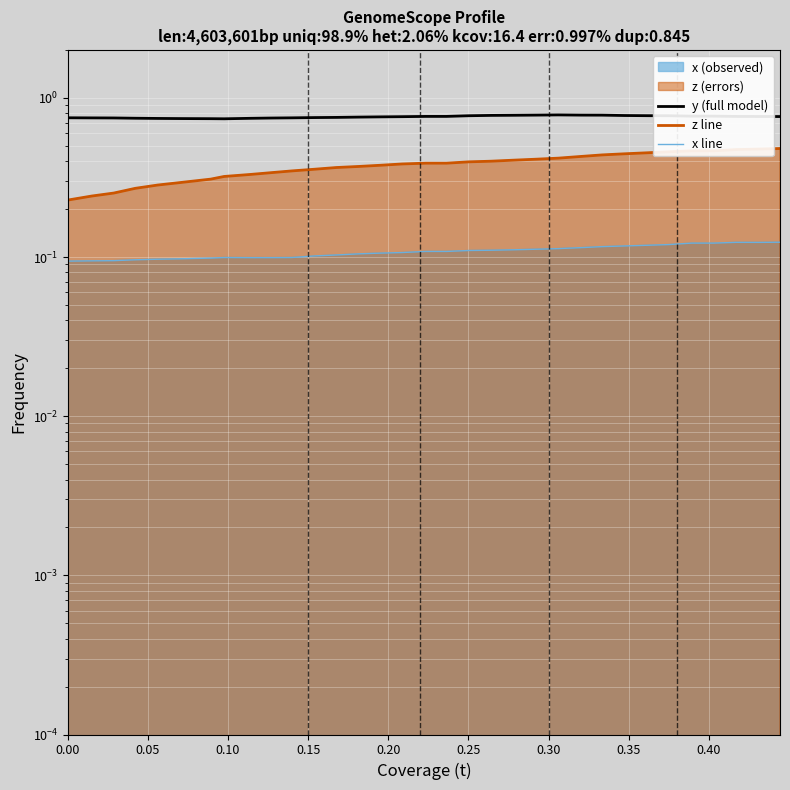

Which series has the widest spread of values?

z line